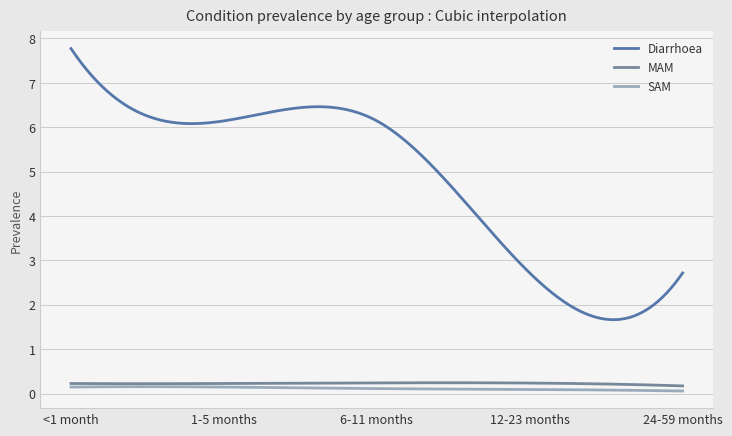

Which series has the widest spread of values?

Diarrhoea